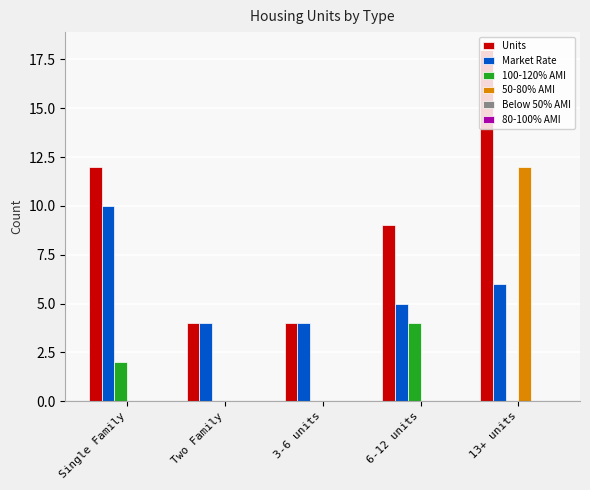

Which series changed the most between Single Family and 13+ units?

50-80% AMI